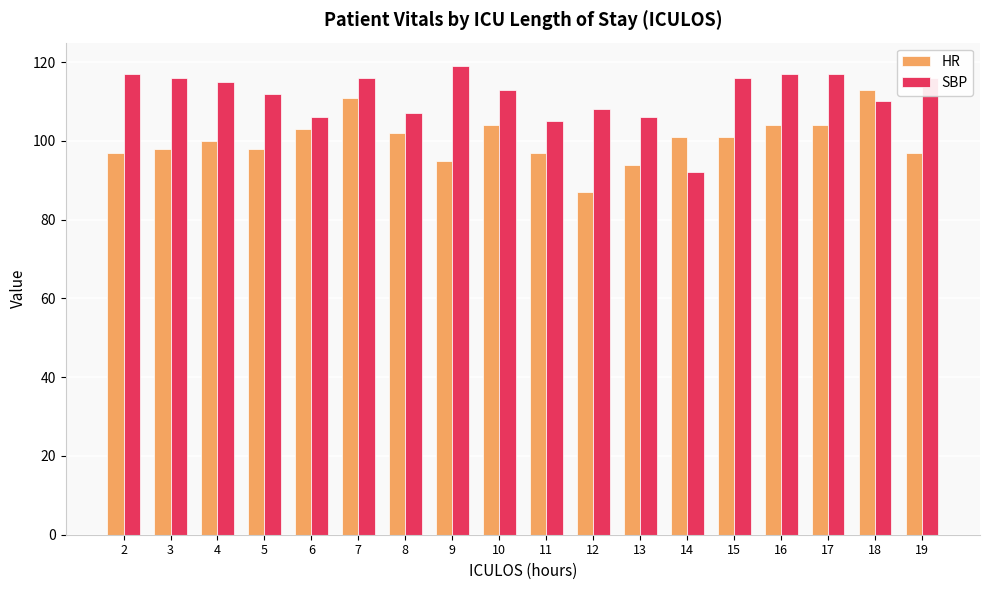

Reading right to left, list all the values displayed in this chart.

HR: 19=97	18=113	17=104	16=104	15=101	14=101	13=94	12=87	11=97	10=104	9=95	8=102	7=111	6=103	5=98	4=100	3=98	2=97
SBP: 19=116	18=110	17=117	16=117	15=116	14=92	13=106	12=108	11=105	10=113	9=119	8=107	7=116	6=106	5=112	4=115	3=116	2=117